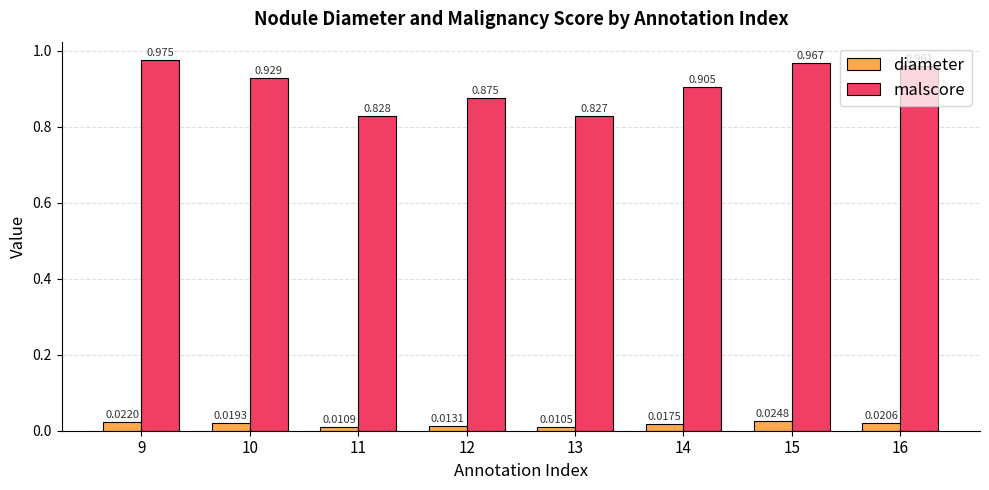

Count the number of categories in the chart.

8